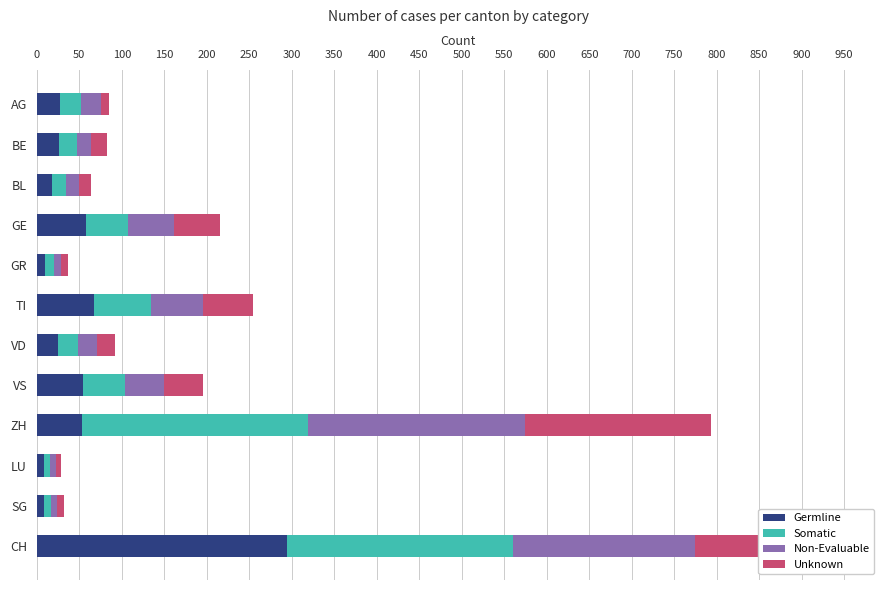

What is the difference between the maximum and second lowest values in the Germline series?

285